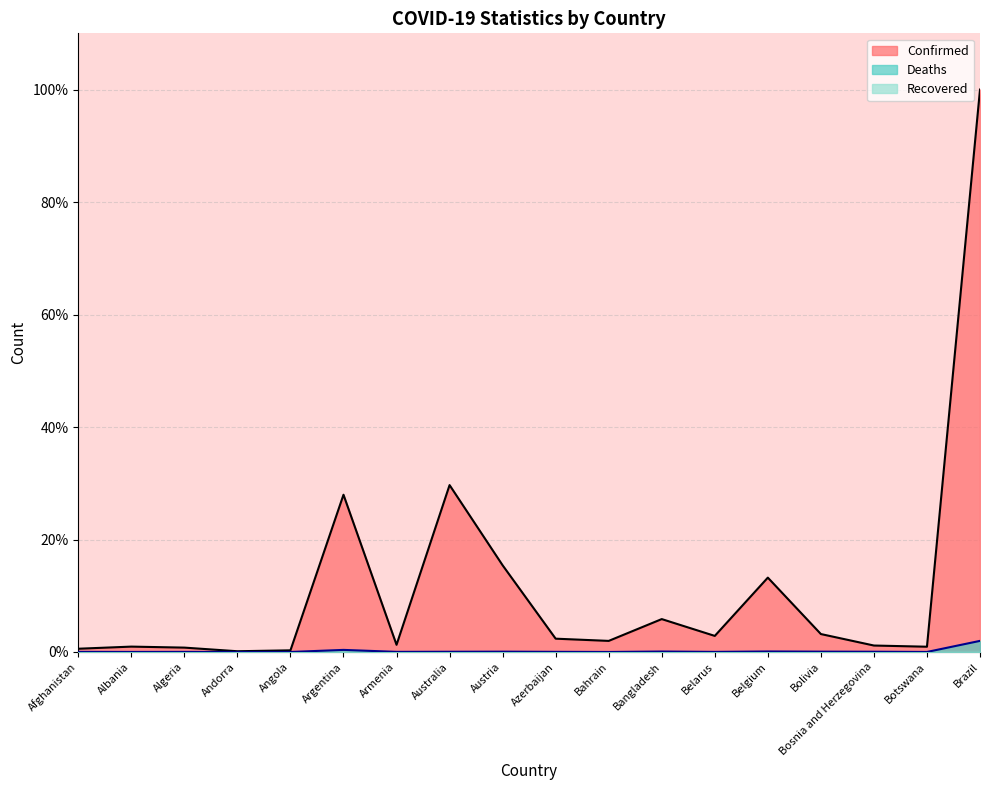

At which label does Confirmed first exceed 2?

Argentina